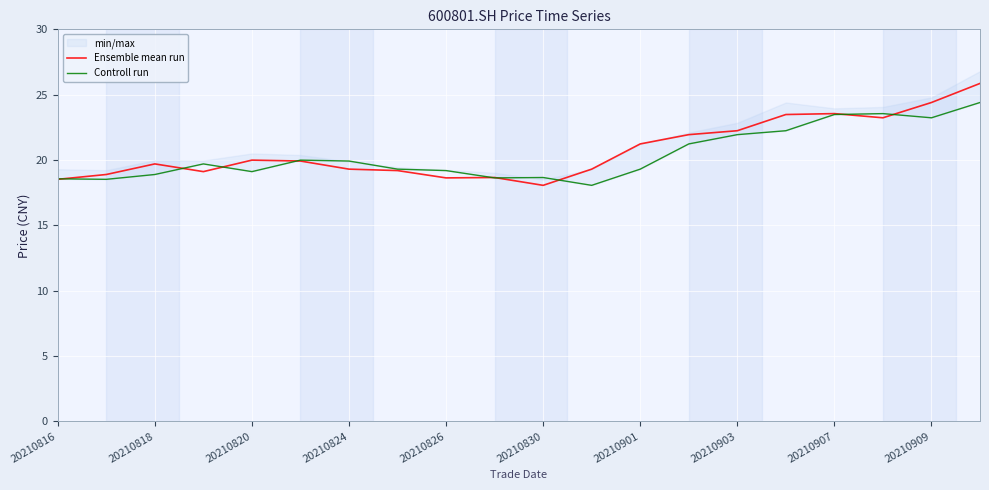

Count the number of categories in the chart.

20